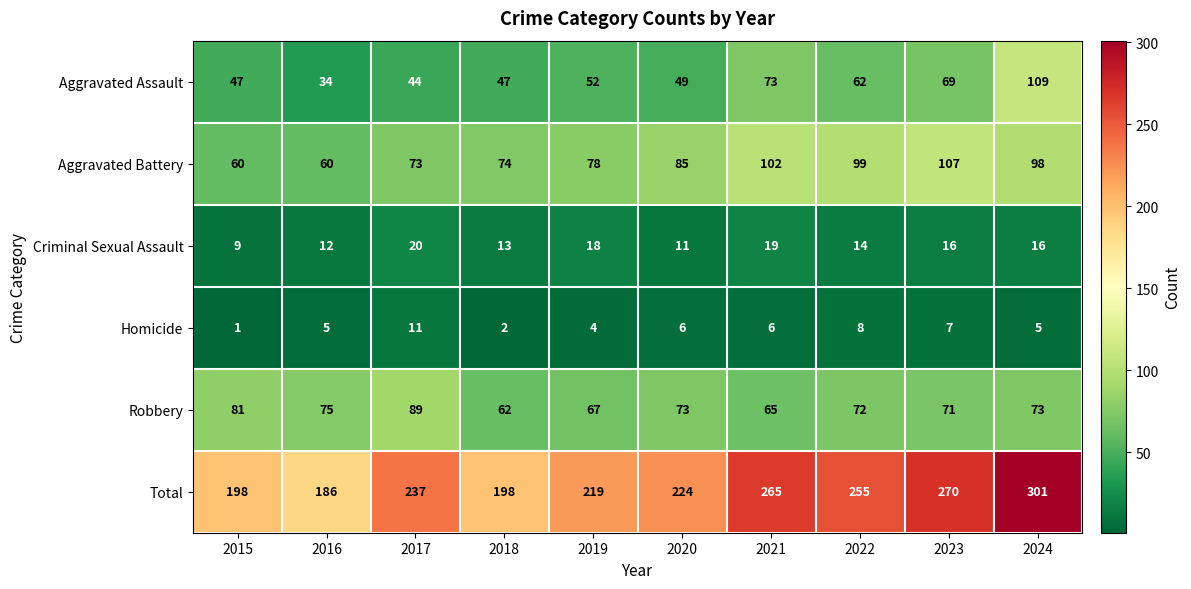

The Robbery series shows 73 at 2024. True or false?

True